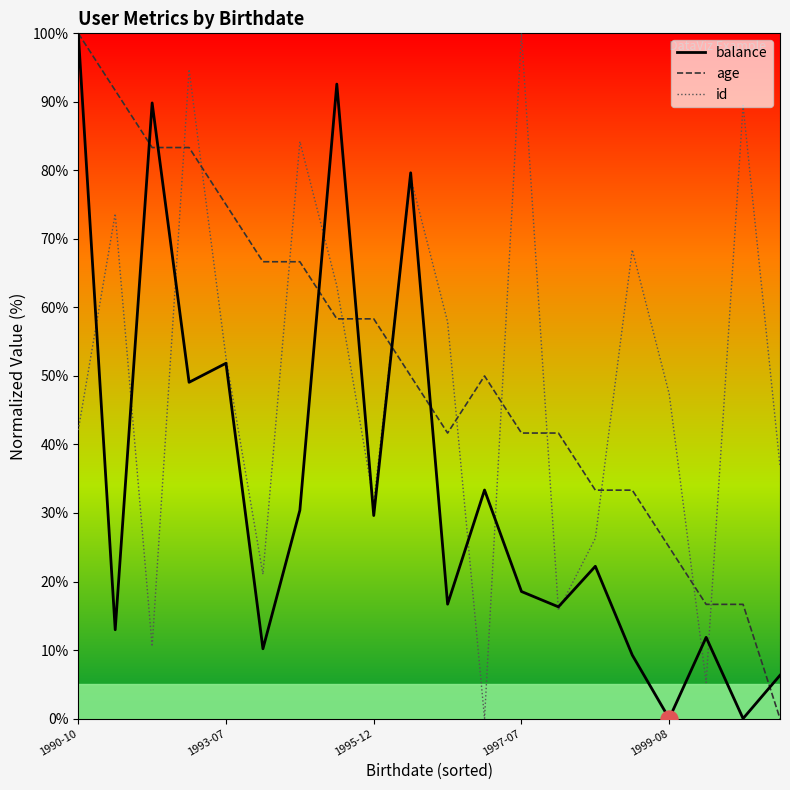

True or false: id and age cross at least once.

True